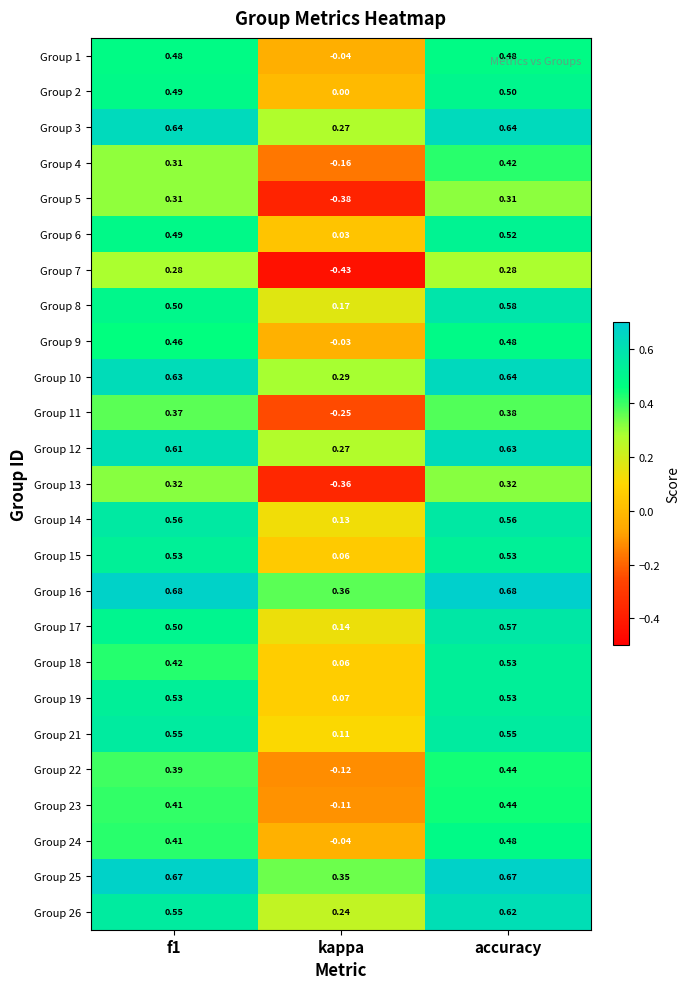

Which series has the largest total across all categories?

Group 16